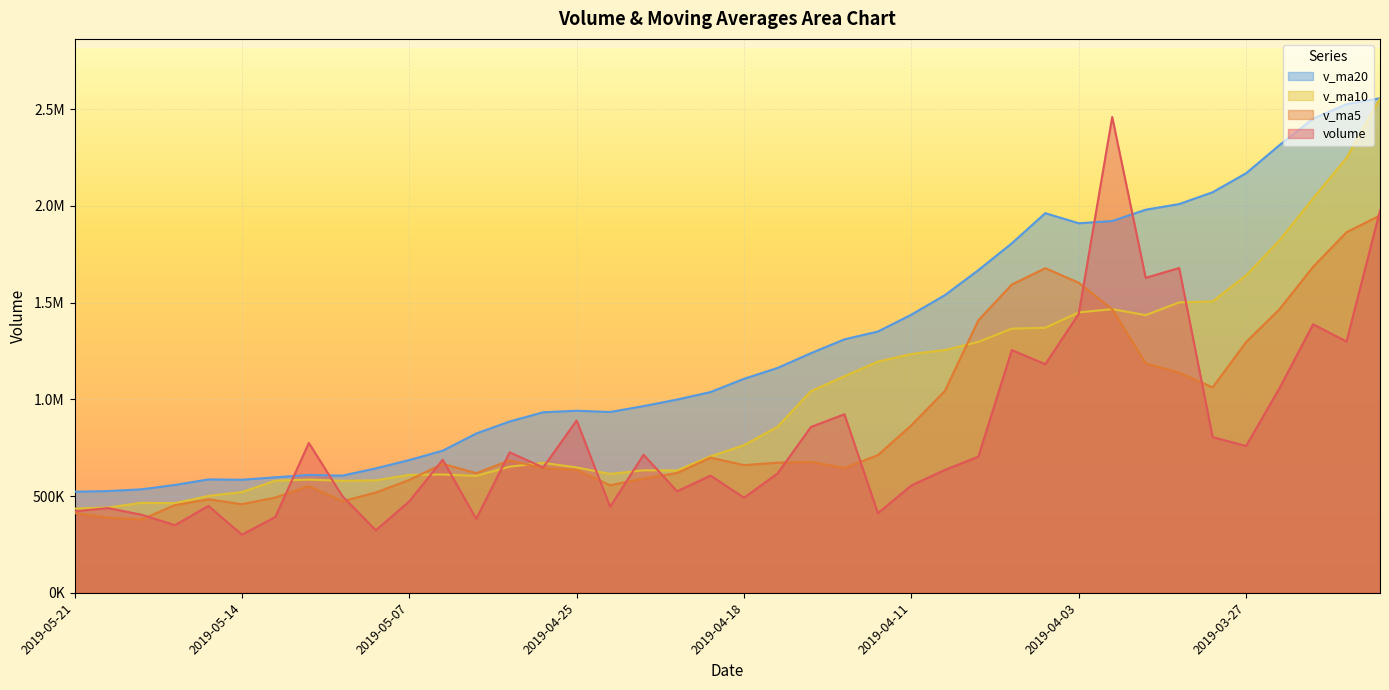

Reading left to right, extract all data points from this chart.

volume: 420846.4	438067.1	403721.8	349660.2	449055.6	300288.7	392237.4	774570.5	500025.9	323105.3	472639.3	687459.3	382113.0	726072.7	647722.7	890658.2	444745.1	713775.9	524688.5	605634.4	491339.2	616614.4	857067.9	922696.5	411598.2	554869.5	634961.6	703396.7	1254256.2	1181333.5	1441713.5	2459042.5	1627662.5	1678488.0	804489.5	758954.7	1058377.4	1387488.0	1298603.0	1975406.2
v_ma5: 412270.2	388158.7	378992.7	453162.5	483235.6	458045.5	492515.7	551560.1	473068.5	518277.9	583201.4	666805.2	618262.3	684594.9	644318.1	635900.4	556036.6	590410.5	619068.9	698670.5	659863.2	672569.3	676238.8	645504.5	711816.5	865763.5	1043132.3	1407948.5	1592801.6	1677648.0	1602279.2	1465727.4	1185594.4	1137559.5	1061582.5	1295765.9	1465907.8	1684142.5	1863441.8	1949916.7
v_ma10: 435157.9	440337.2	465276.4	463115.5	500756.8	520623.5	579660.4	584911.2	578831.7	581298.0	609550.9	611420.9	604336.4	651831.9	671494.3	647881.8	614303.0	633324.6	632286.7	705243.5	762813.4	857850.8	1042093.6	1119153.1	1194732.2	1234021.4	1254429.9	1296771.4	1365180.6	1369615.3	1449022.5	1465817.6	1434868.4	1500500.7	1505749.6	1640527.3	1821925.3	2037914.7	2246713.2	2553845.6
v_ma20: 522354.4	525879.0	534806.4	557473.7	586125.5	584252.7	596981.7	609117.9	605559.2	643270.7	686182.1	734635.8	823215.0	885492.5	933113.2	940951.6	934366.4	965048.0	998733.6	1037429.4	1105917.9	1161834.2	1238481.0	1309826.9	1350240.9	1437274.3	1538177.6	1667343.1	1805946.9	1961730.4	1909655.0	1921165.4	1979670.8	2008918.6	2070030.7	2168085.1	2313742.1	2449971.5	2525127.6	2555637.7